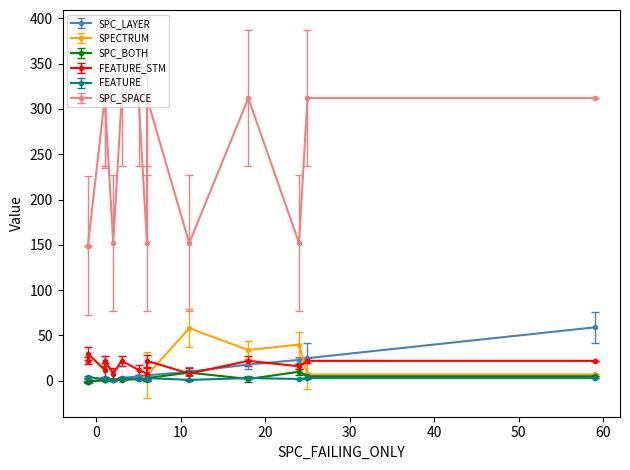

Where is FEATURE_STM nearest to the value 19?

18